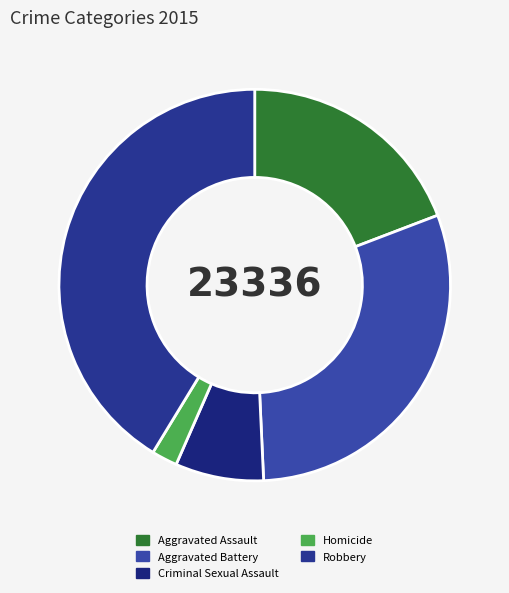

Rank the categories by value from highest to lowest.

Robbery, Aggravated Battery, Aggravated Assault, Criminal Sexual Assault, Homicide